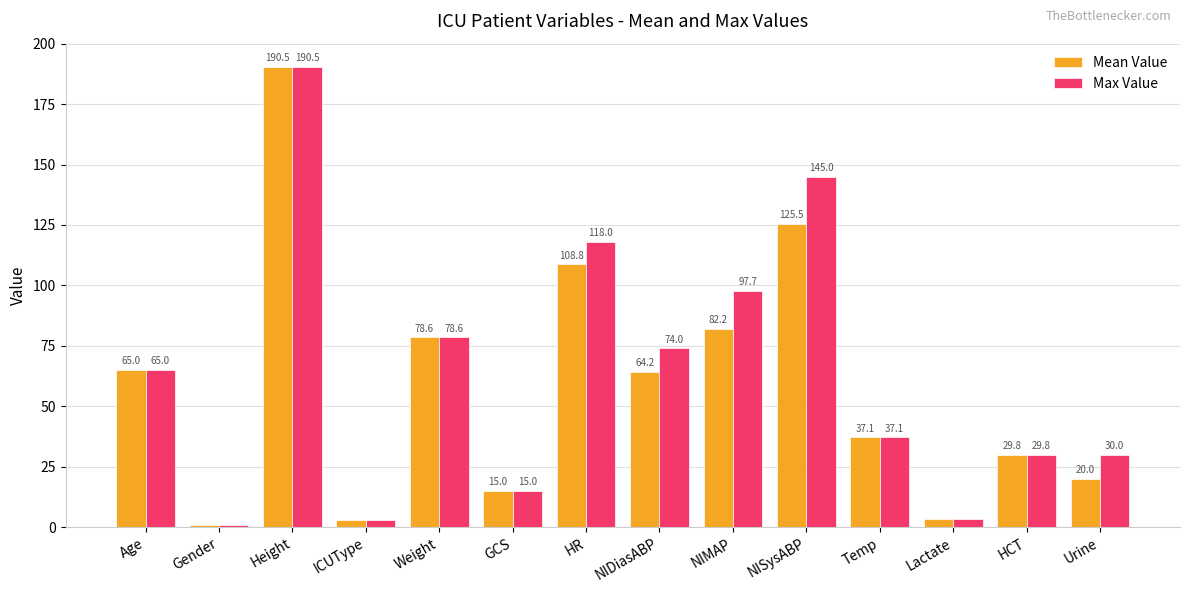

Is it true that Mean Value equals 29.8 at HCT?

True